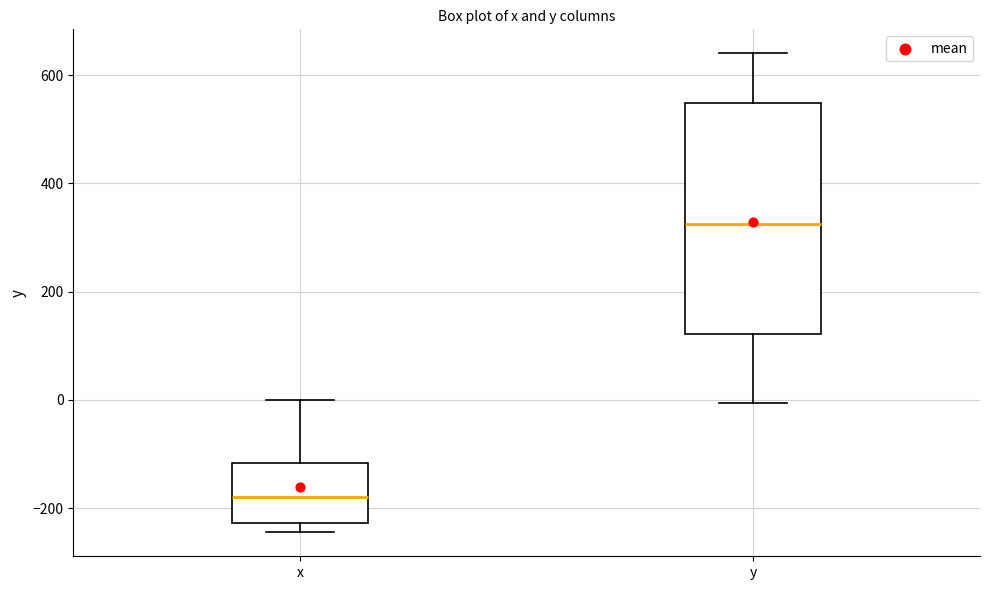

Reading left to right, transcribe this box plot: for each box, give where its median line is, the range the box spans, and where its two whiskers end, as read against the y-axis. The values are not printed on the chart, so give them approximately, as read against the axis.

x: median -180, box -220 to -120, whiskers -240 to 0
y: median 320, box 120 to 540, whiskers 0 to 640